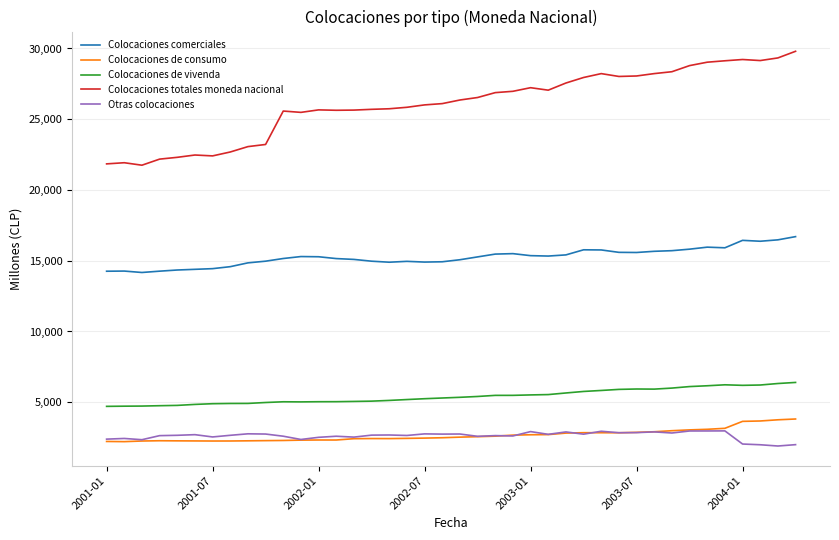

True or false: Colocaciones comerciales and Colocaciones de consumo intersect in this chart.

False